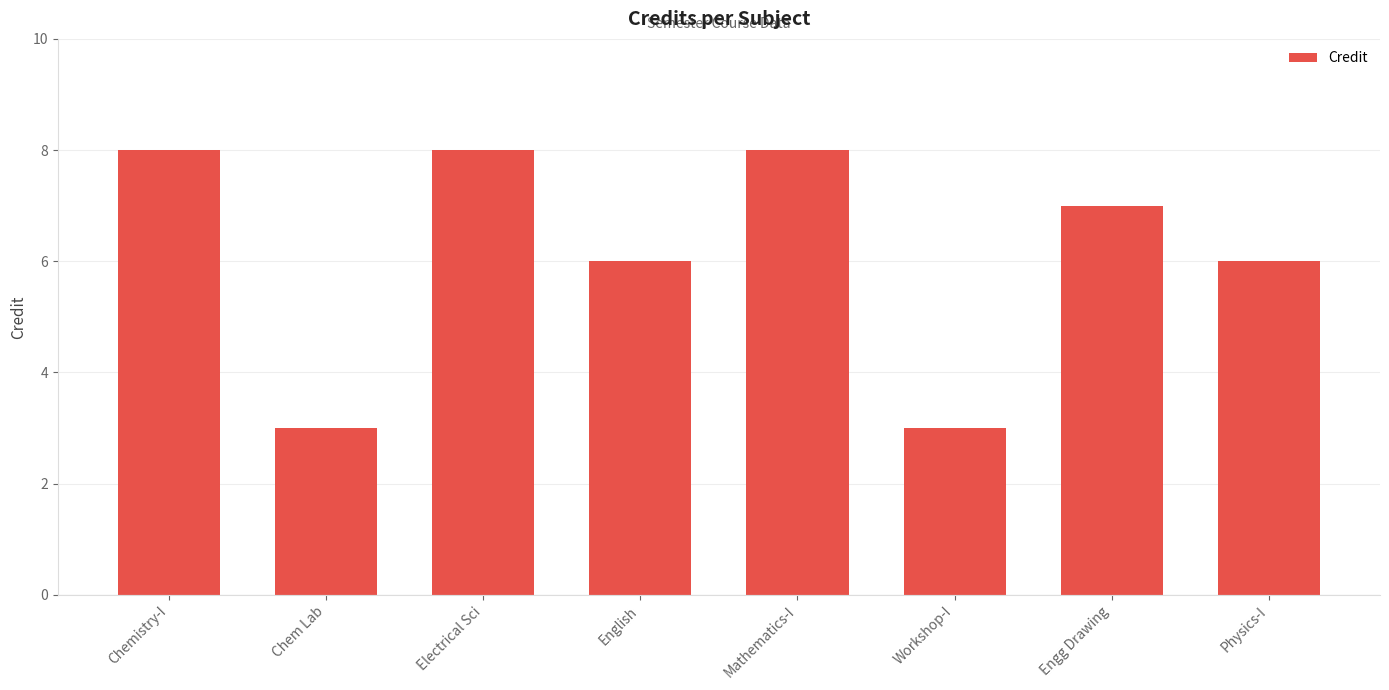

What is the smallest value displayed?

3